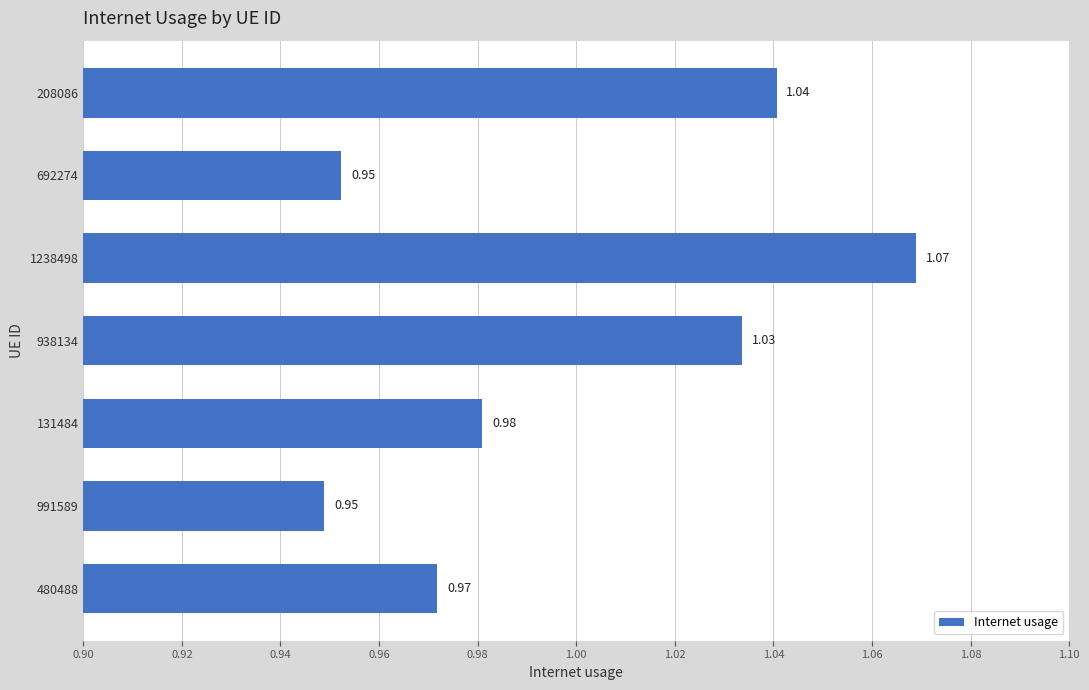

What is the sum of the values at 991589 and 208086?

2.0